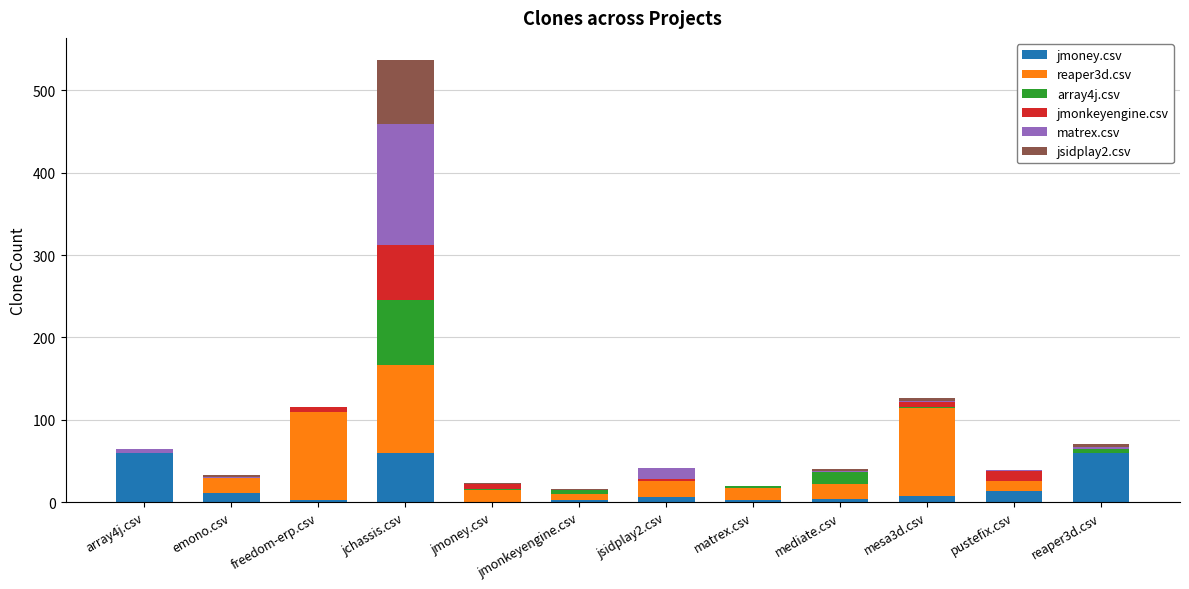

How many series are shown in this chart?

6